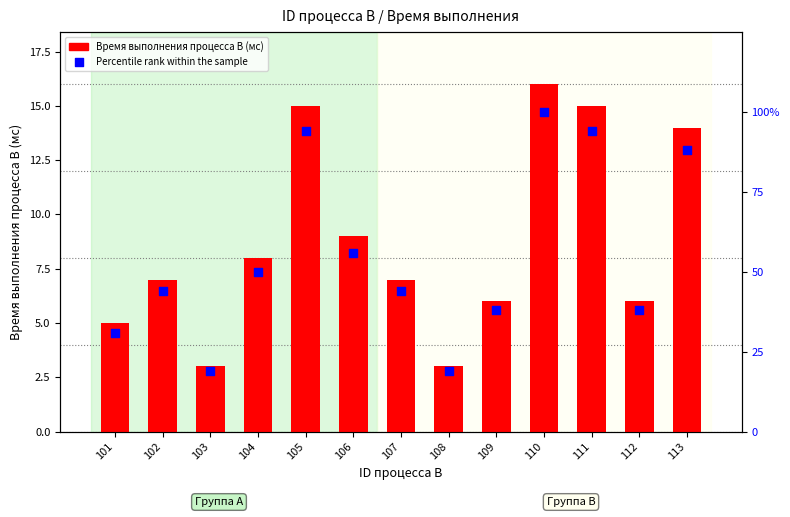

At which category is the sum across all series the highest?

110